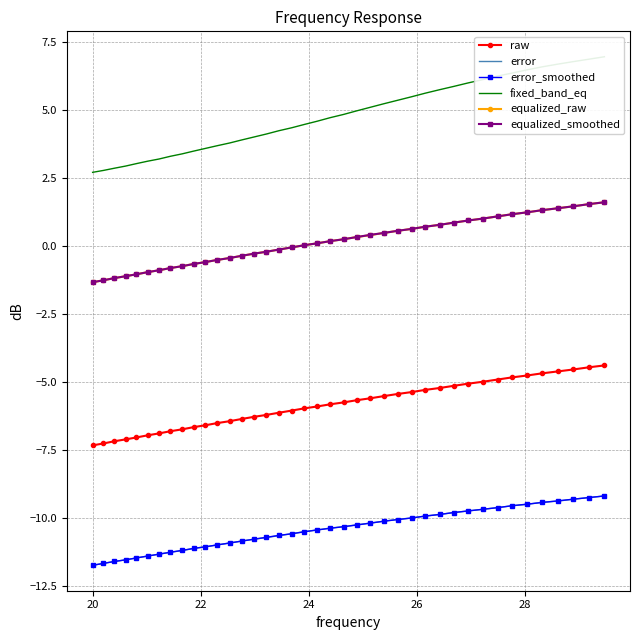

What is the minimum value for equalized_smoothed?

-1.3